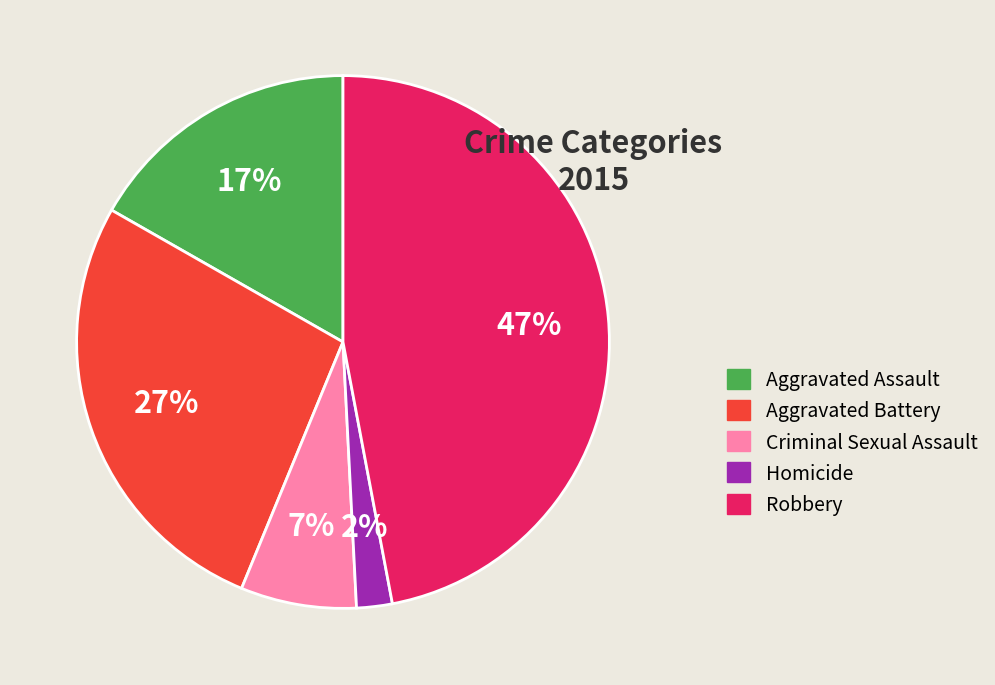

Between Criminal Sexual Assault and Robbery, which is larger?

Robbery